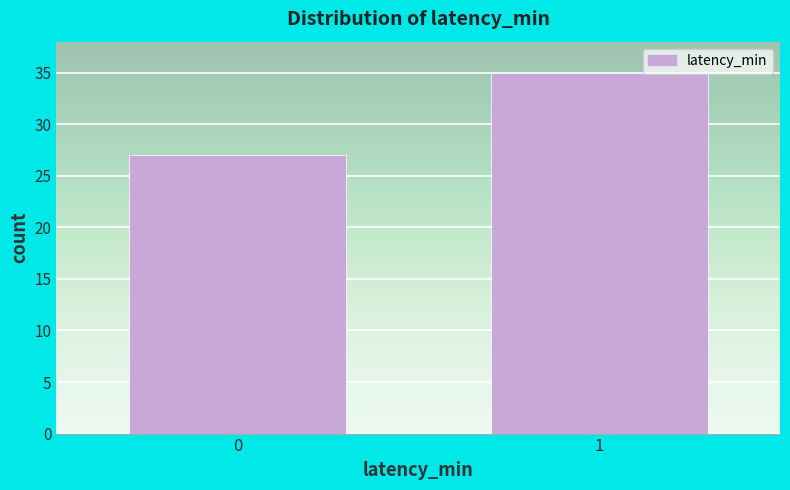

Reading right to left, extract all data points from this chart.

35	27